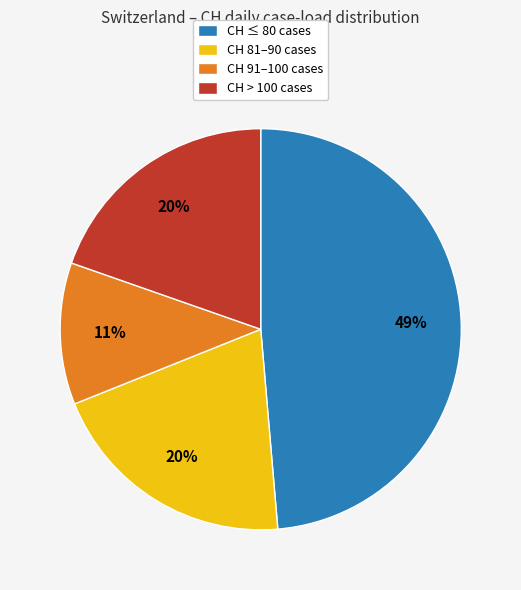

Count the number of slices in the pie.

4